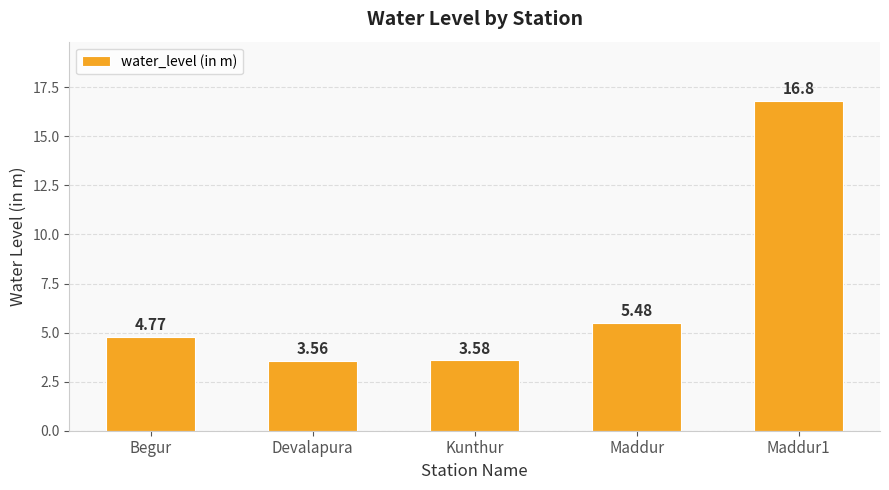

List the labels in order of value, largest first.

Maddur1, Maddur, Begur, Kunthur, Devalapura